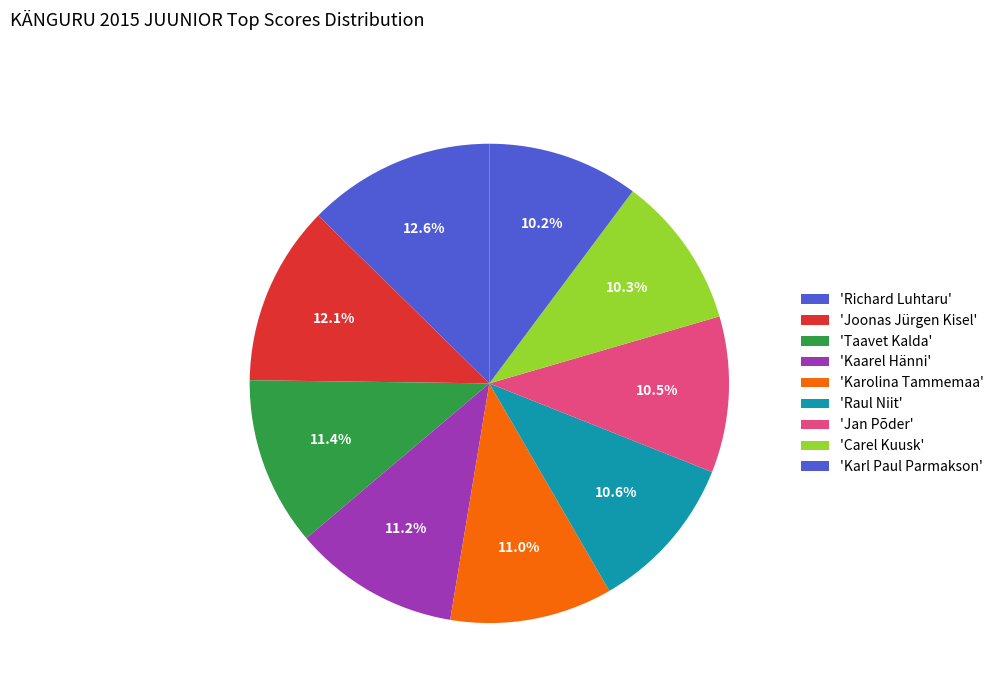

Rank the categories by value from highest to lowest.

Richard Luhtaru, Joonas Jürgen Kisel, Taavet Kalda, Kaarel Hänni, Karolina Tammemaa, Raul Niit, Jan Põder, Carel Kuusk, Karl Paul Parmakson